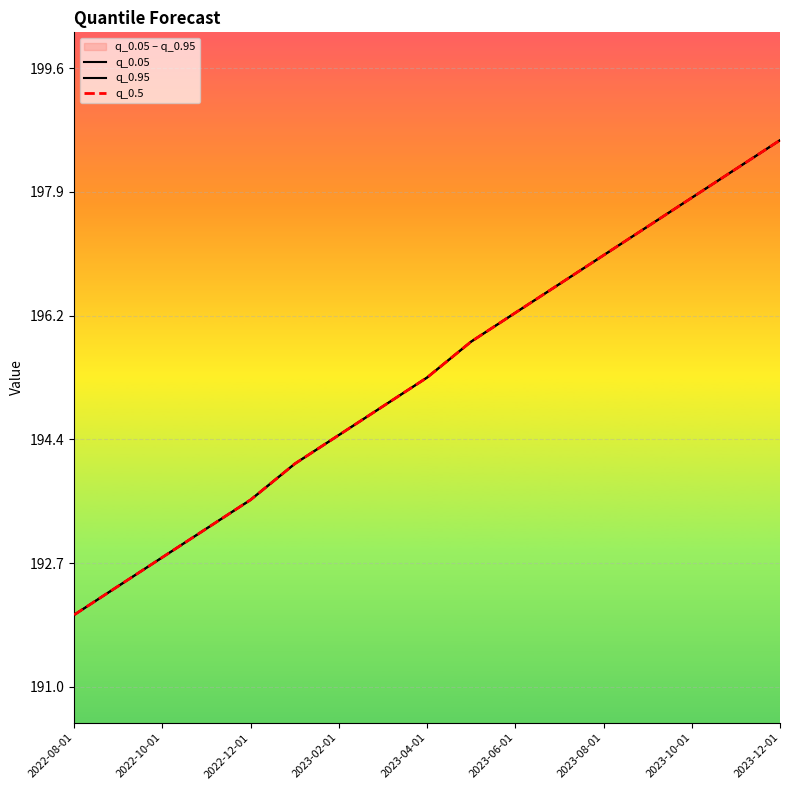

Which category has the highest value in the q_0.05 series?

2023-12-01